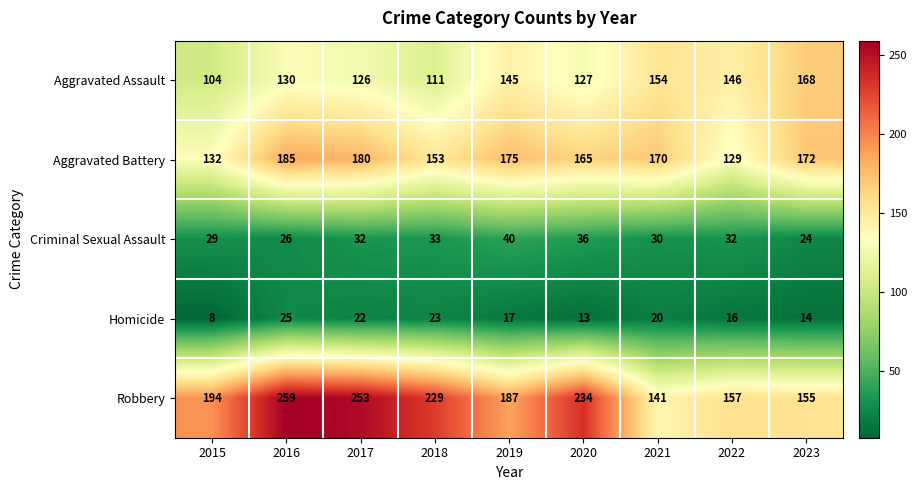

Which series changed the most between 2020 and 2022?

Robbery